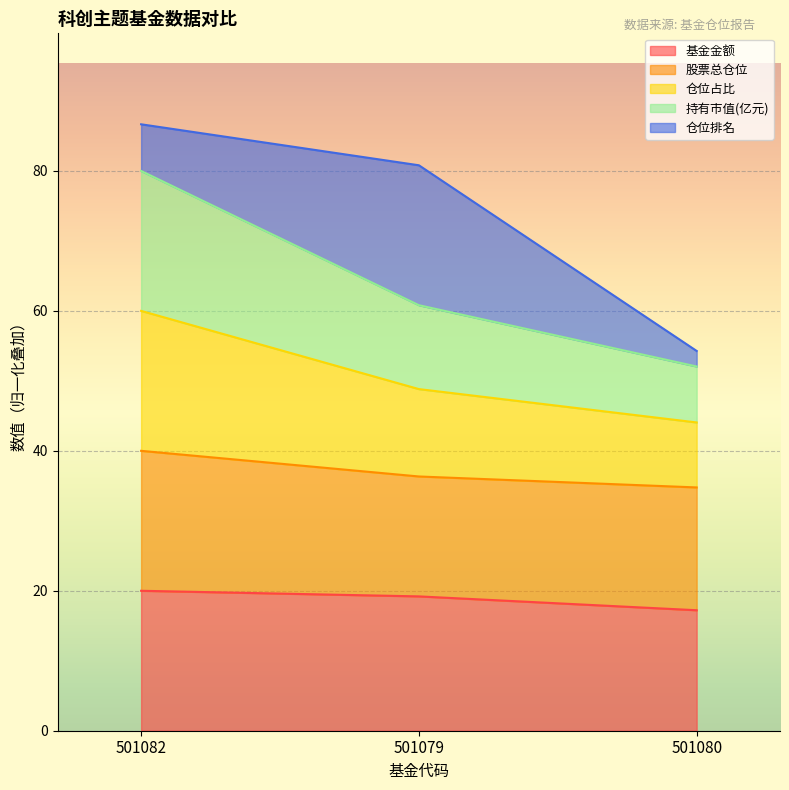

Where does the 基金金额 series first go above 19?

501082